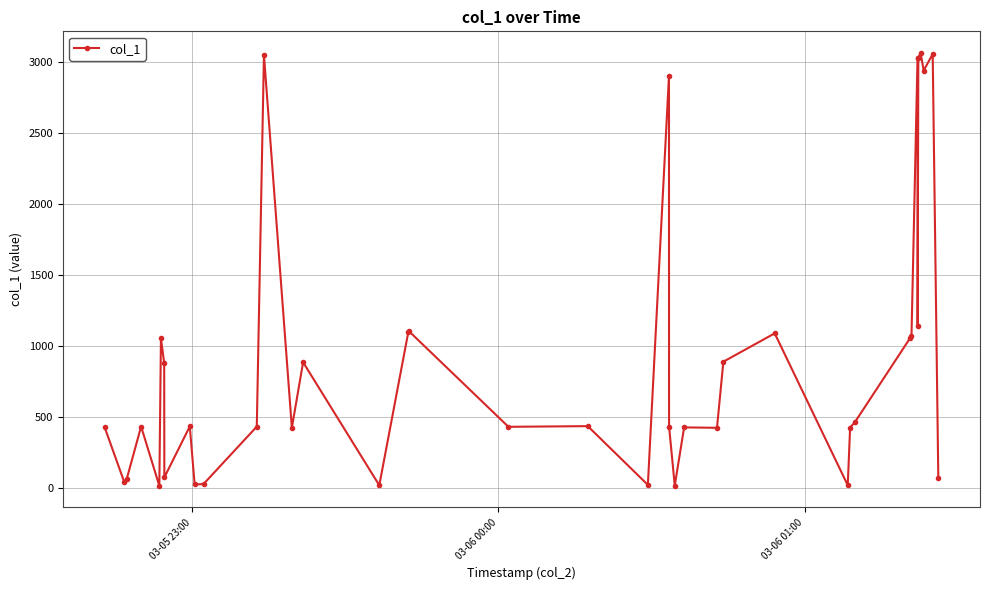

What is the difference between the second highest and second lowest values?

3040.8